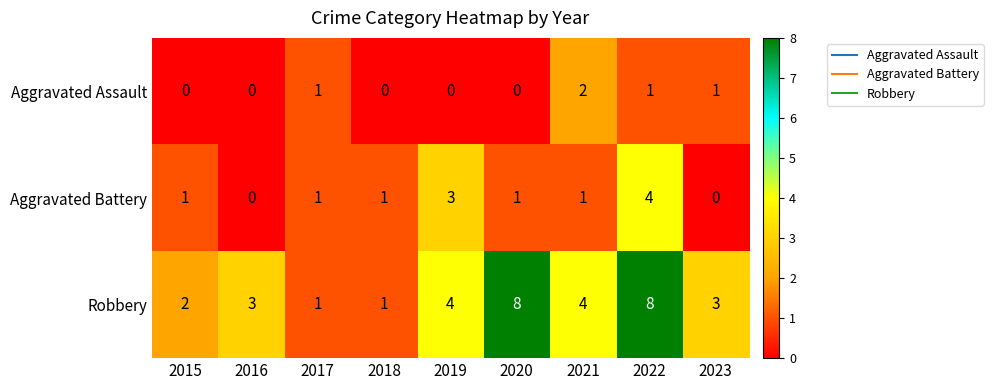

Which series has the largest range (max minus min)?

Robbery